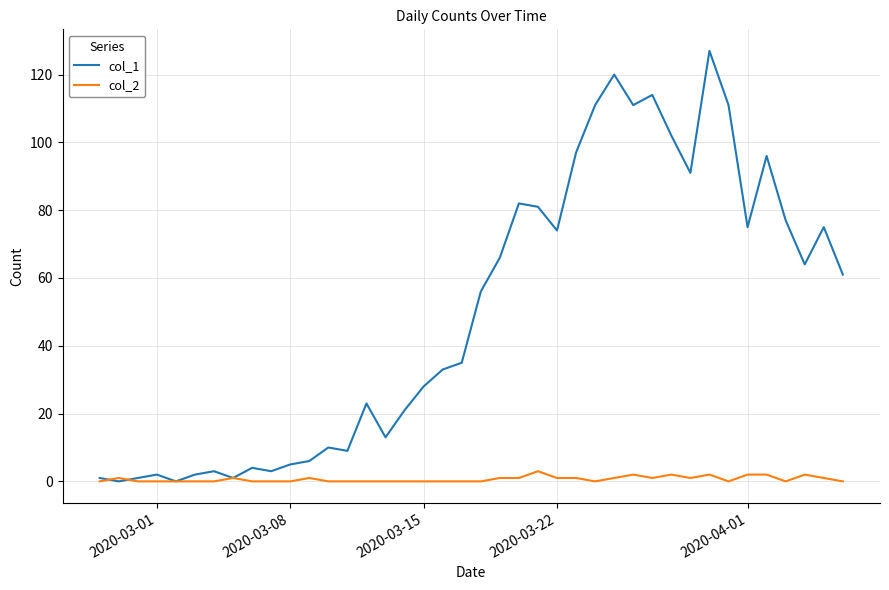

Which series has the largest range (max minus min)?

col_1